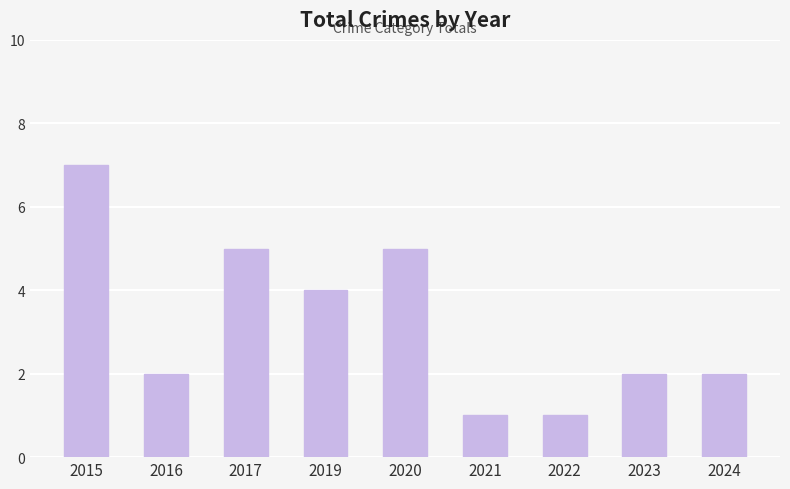

Which label corresponds to the largest value in the chart?

2015